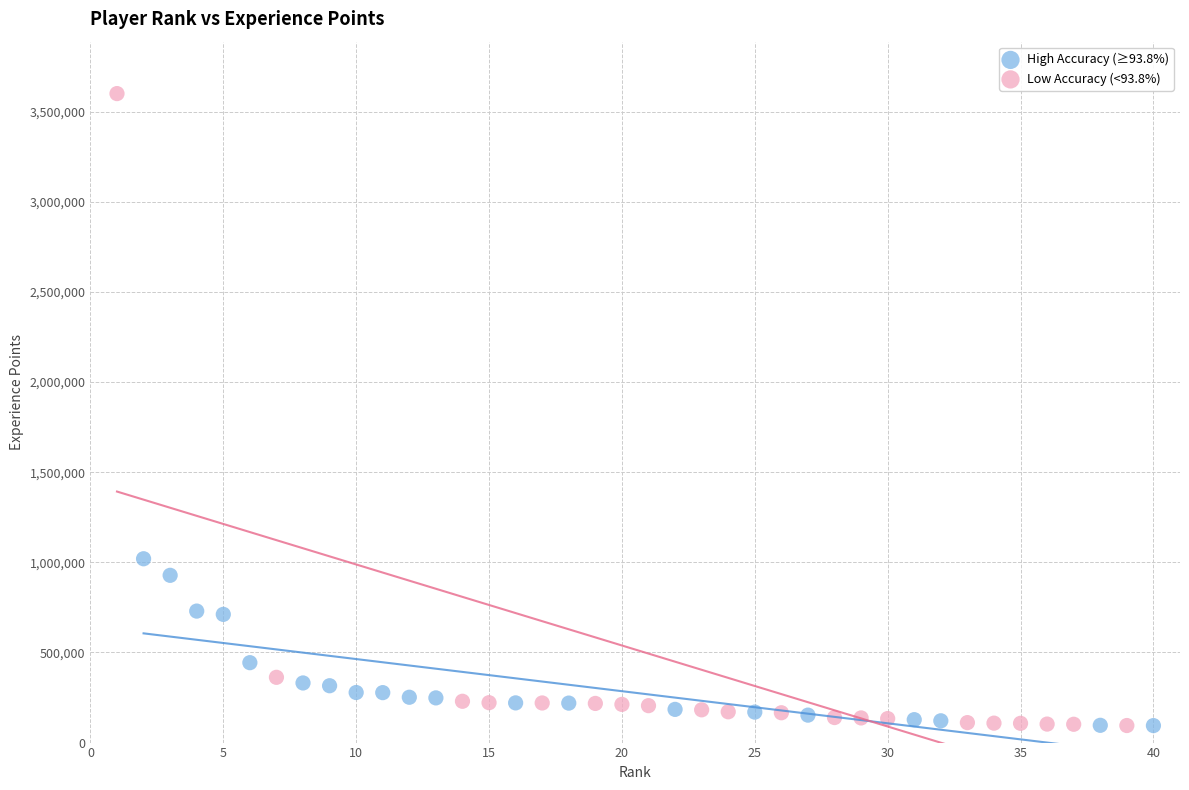

Which series contains the highest Y value?

Low Accuracy (<93.8%)